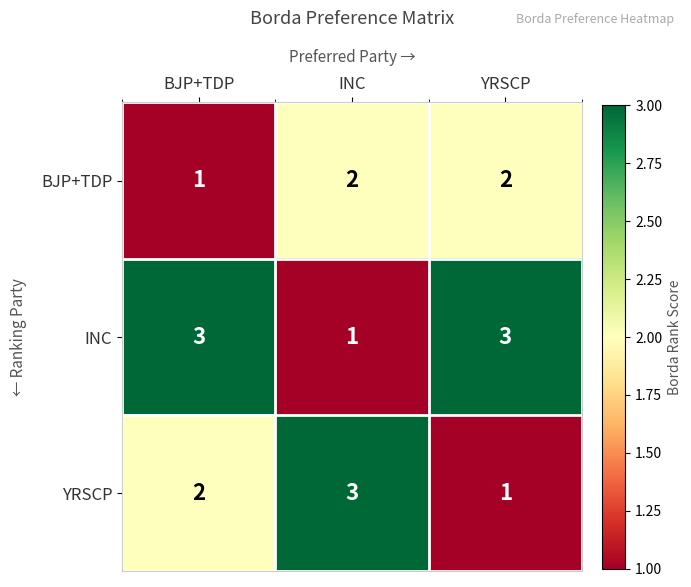

What is the maximum value shown in the chart?

3